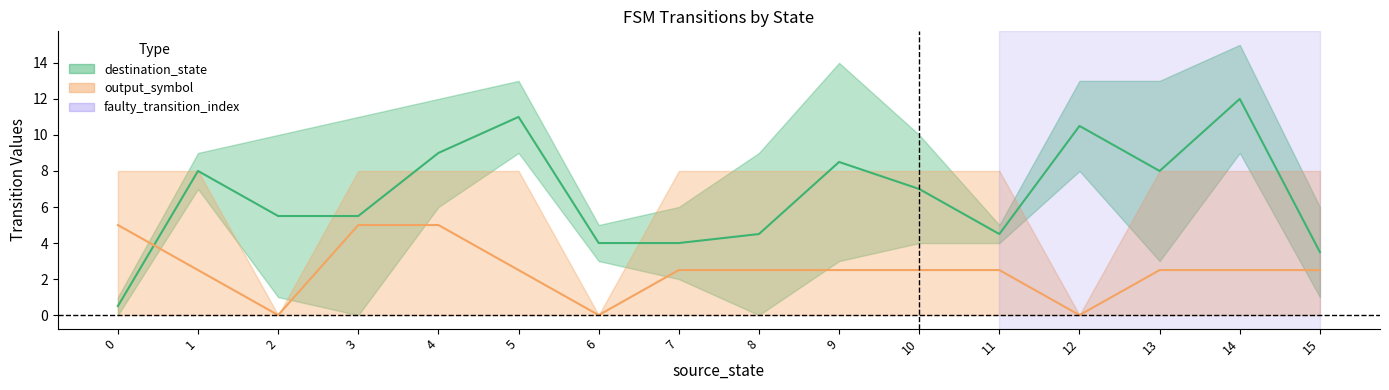

How many intersections are there between source_state and destination_state?

9